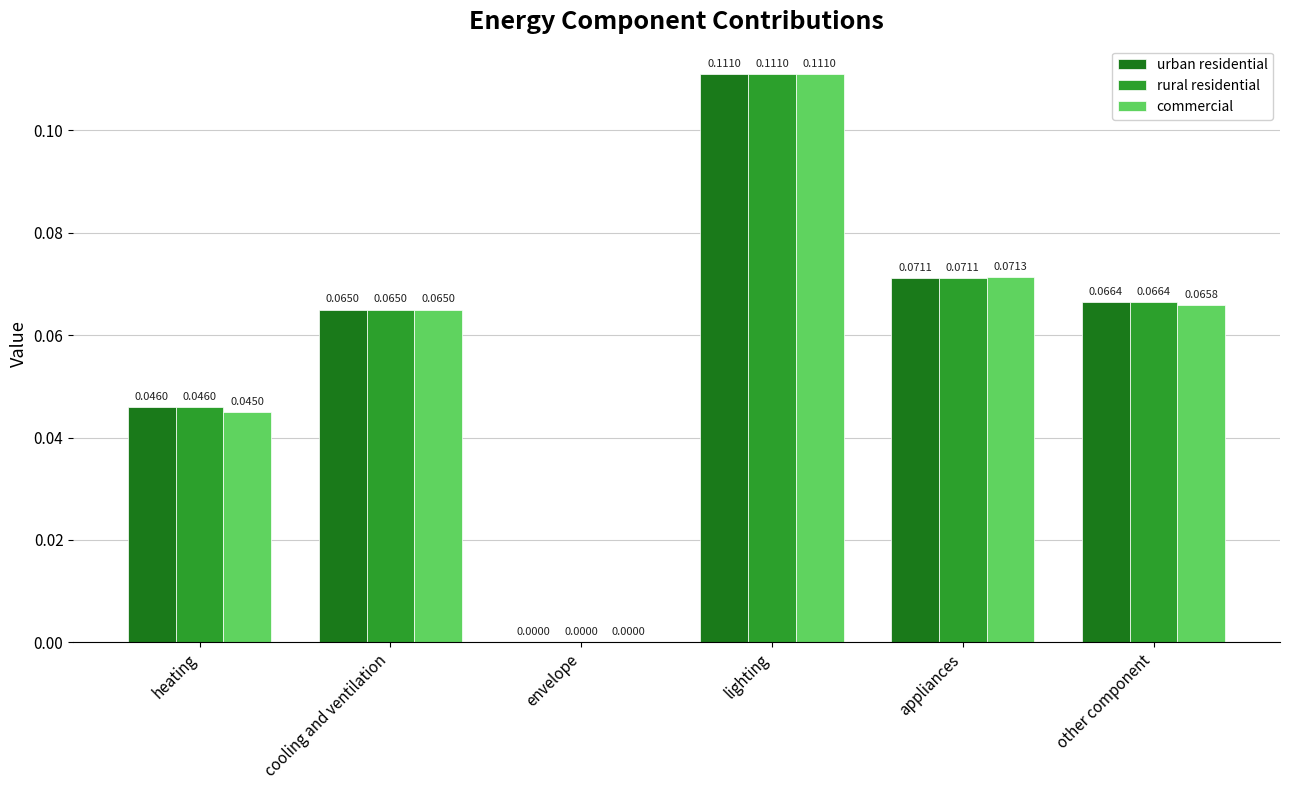

Is the value of urban residential at cooling and ventilation greater than the value of rural residential at lighting?

No